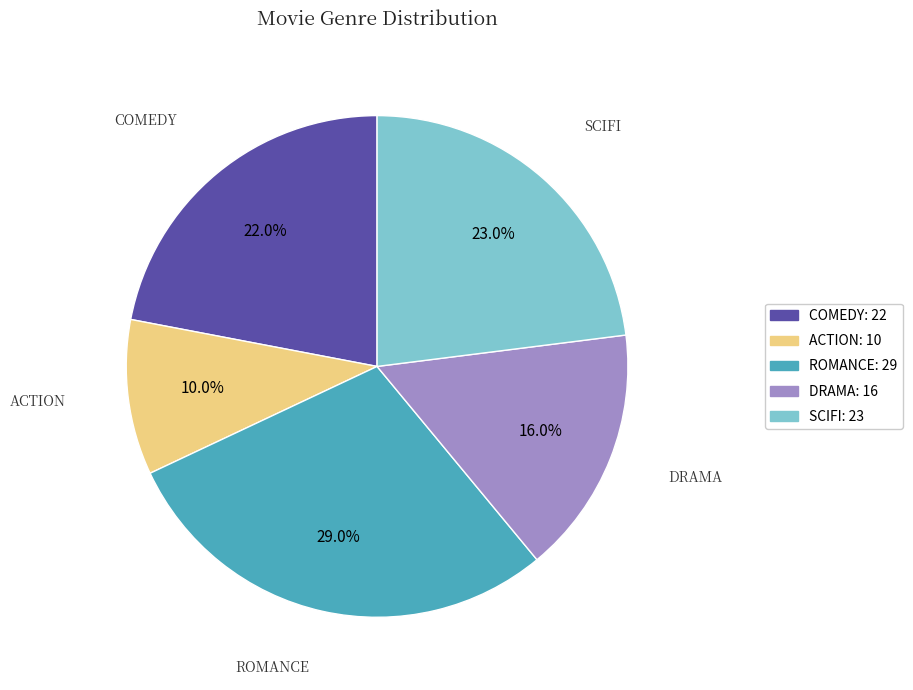

To the nearest percent, what is the average slice percentage?

20%